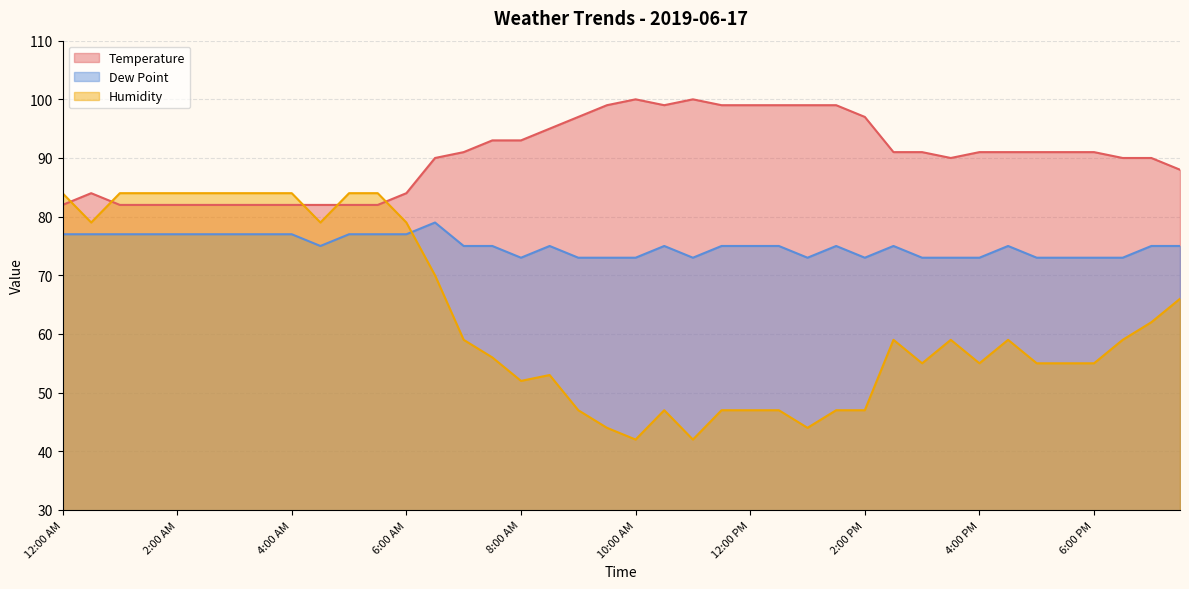

How many lines are shown in the chart?

3